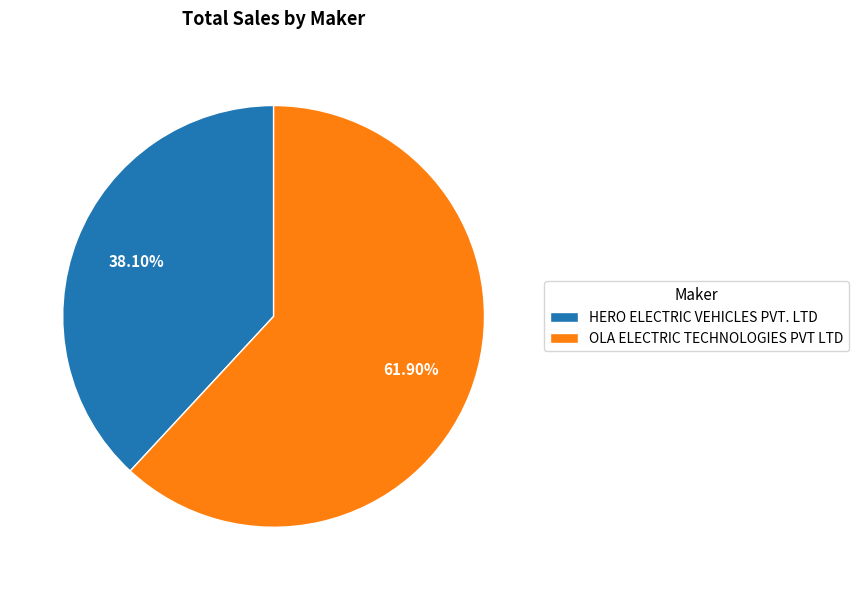

Which has a higher value, HERO ELECTRIC VEHICLES PVT. LTD or OLA ELECTRIC TECHNOLOGIES PVT LTD?

OLA ELECTRIC TECHNOLOGIES PVT LTD